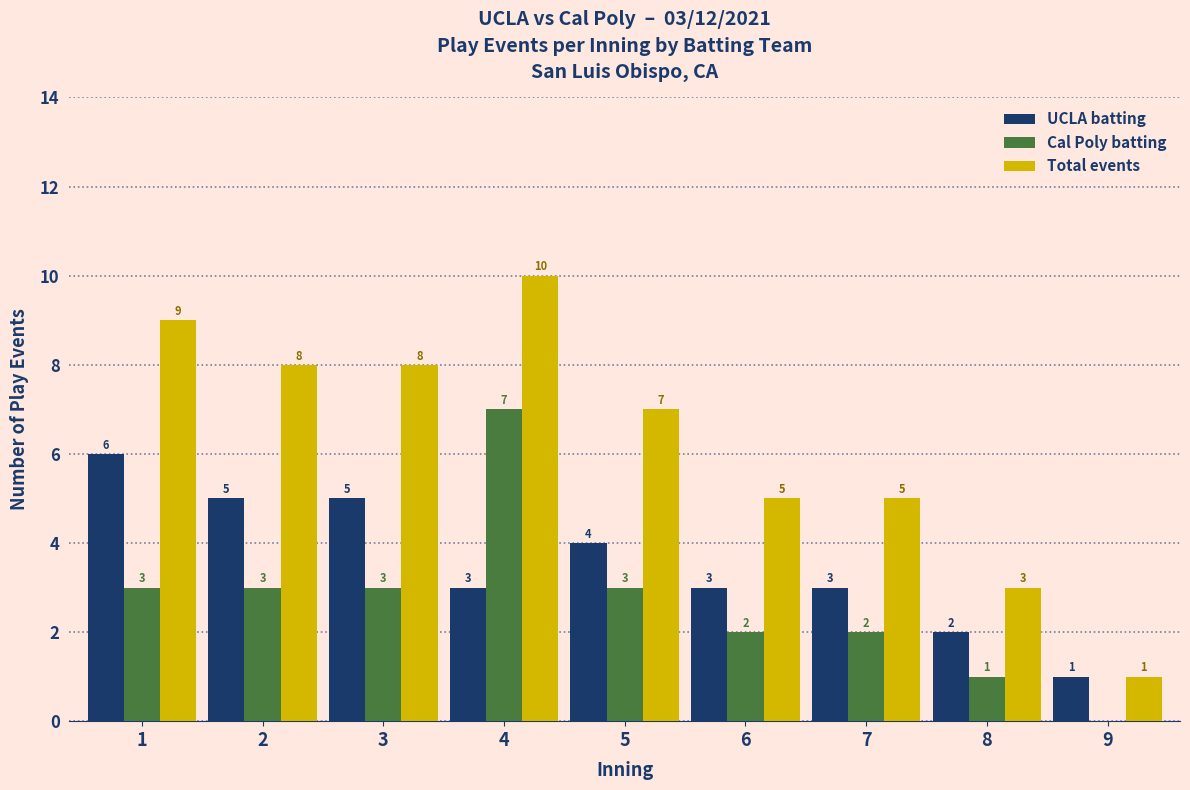

Where does the Total events series first go above 7?

1